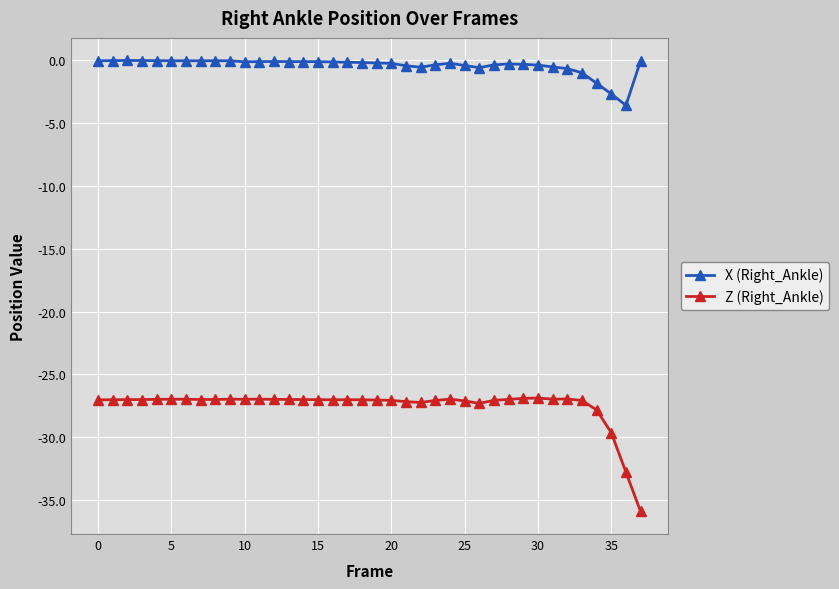

What is the sum of all Z (Right_Ankle) values?

-1044.7